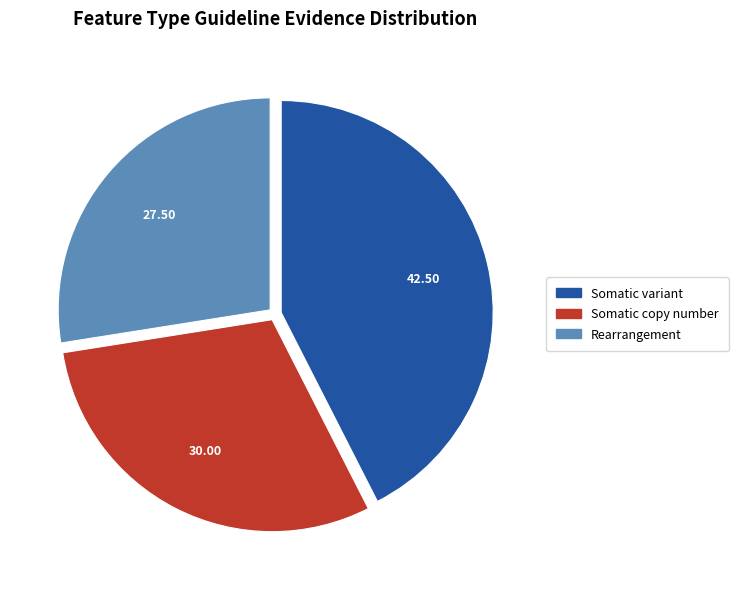

Rank the categories by value from lowest to highest.

Rearrangement, Somatic copy number, Somatic variant